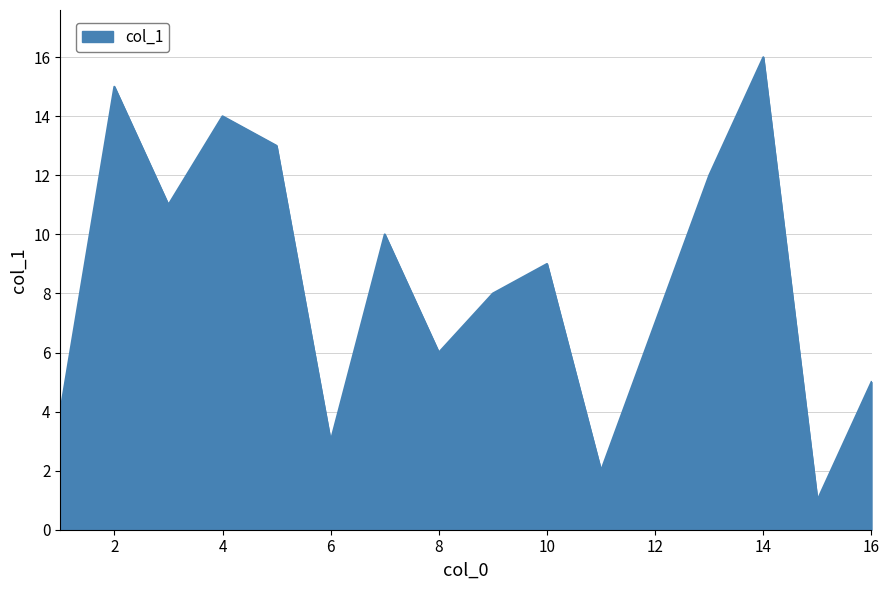

What is the difference between the maximum and minimum values?

15